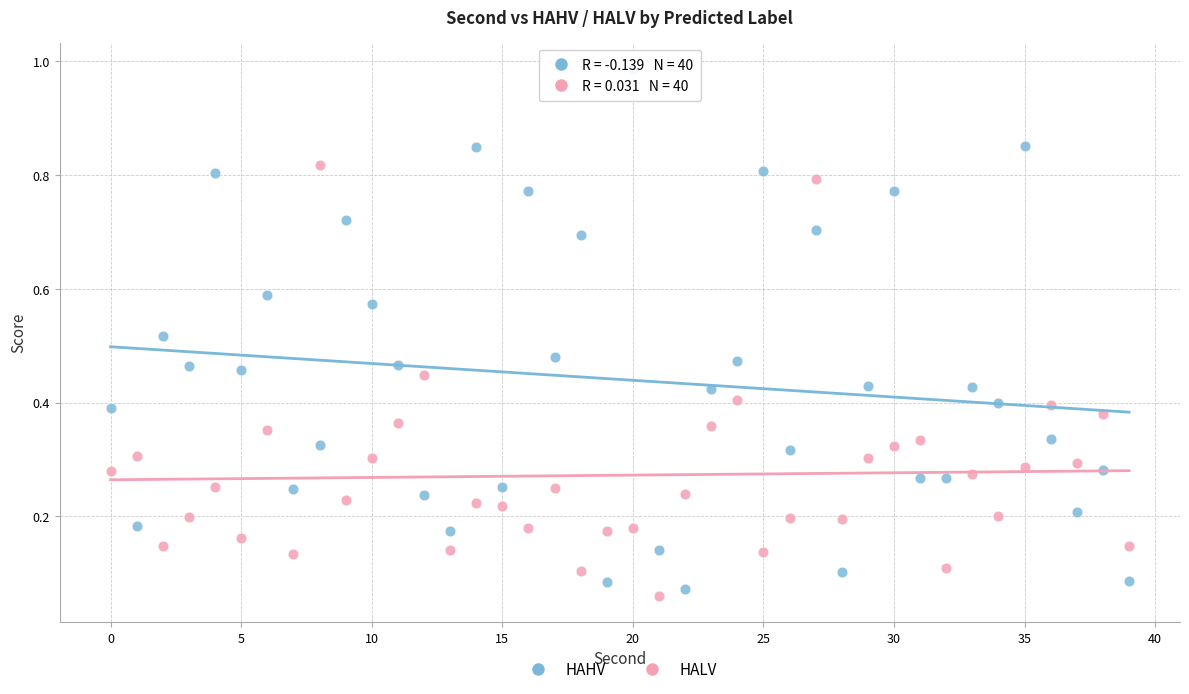

Which series contains the highest Y value?

HAHV